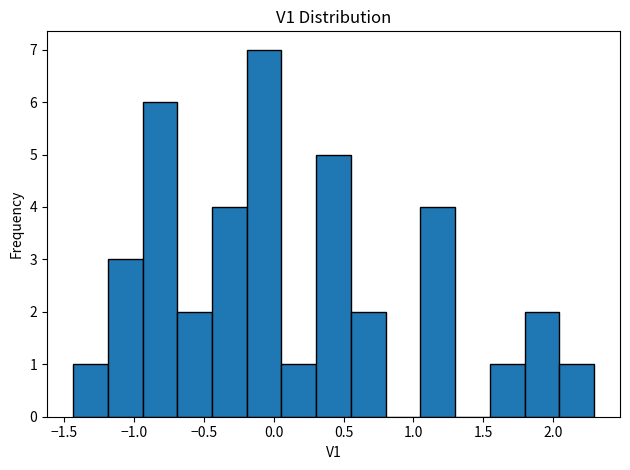

What is the height of the bar covering -0.70 to -0.45 on the x-axis? Neither the bar edges nor the heights are printed on the chart, so give them approximately, as read against the axes.

2